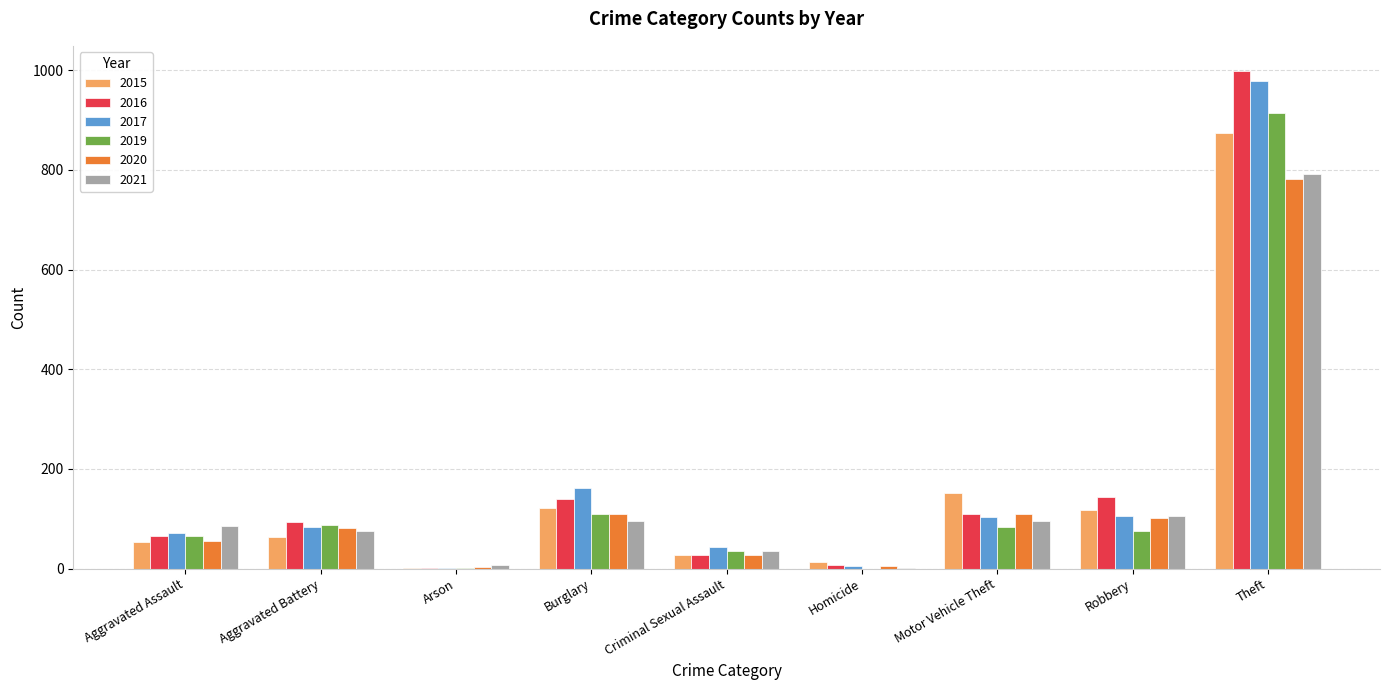

Where is 2019 nearest to the value 457?

Burglary